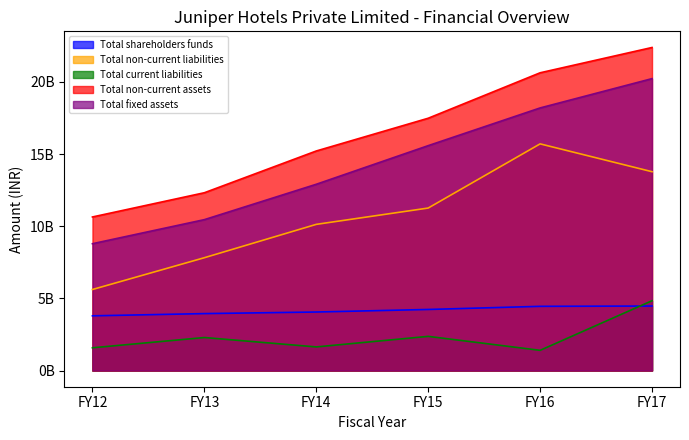

Does the chart display data point markers on the line(s)?

No